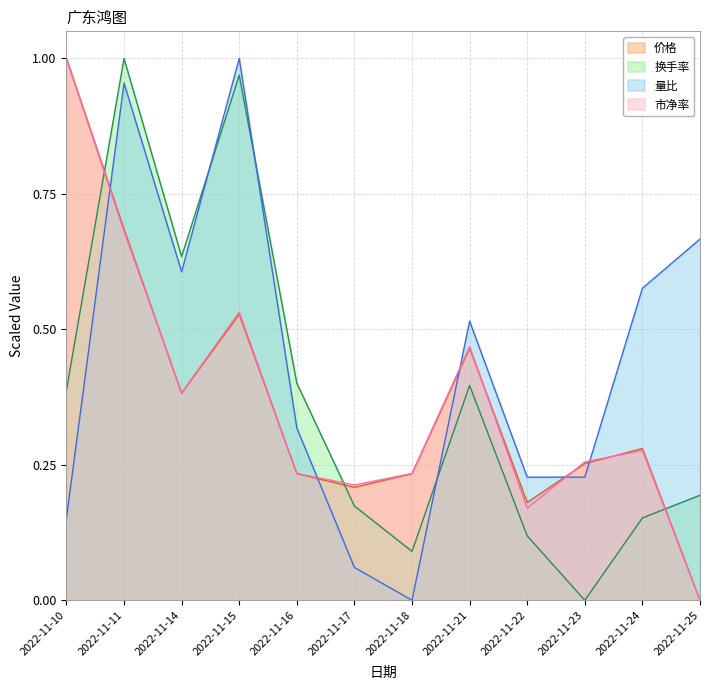

At which category is the sum across all series the highest?

2022-11-11